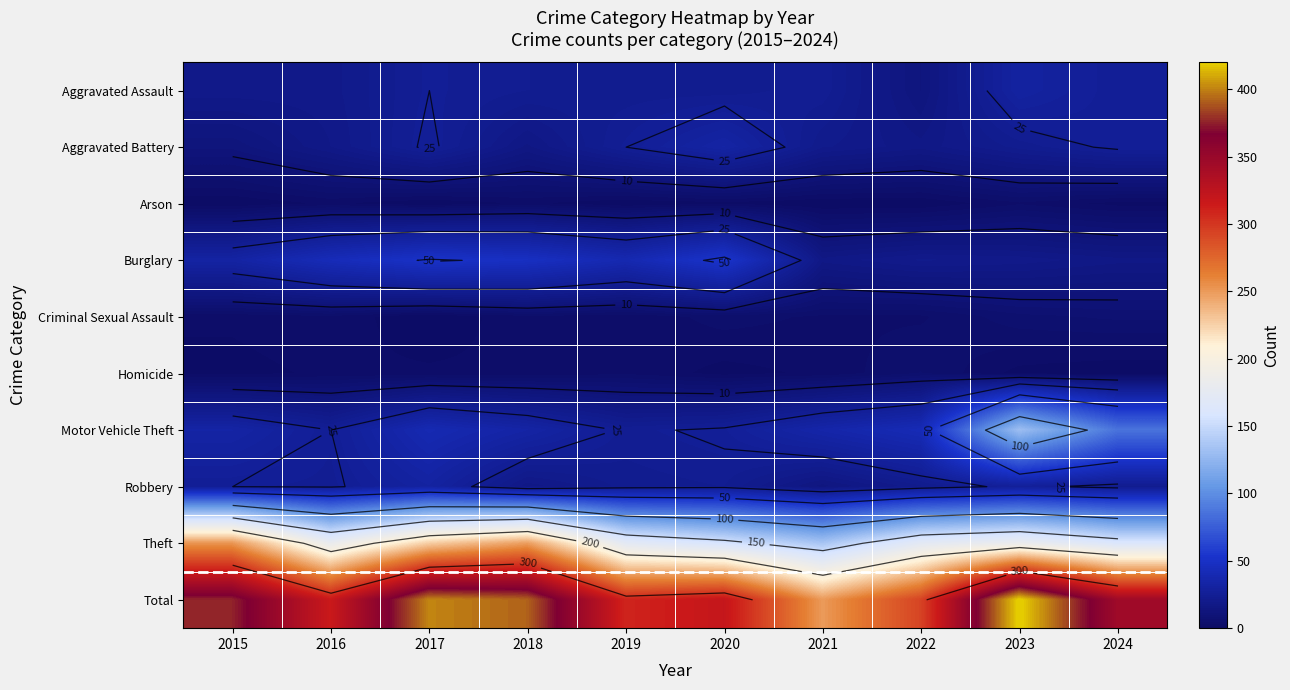

What is the total value across all series at 2016?

632